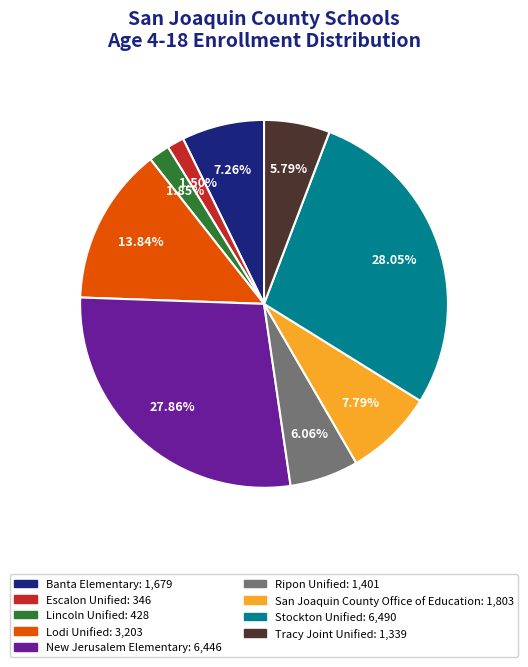

Is there any slice that represents more than half of the pie?

No